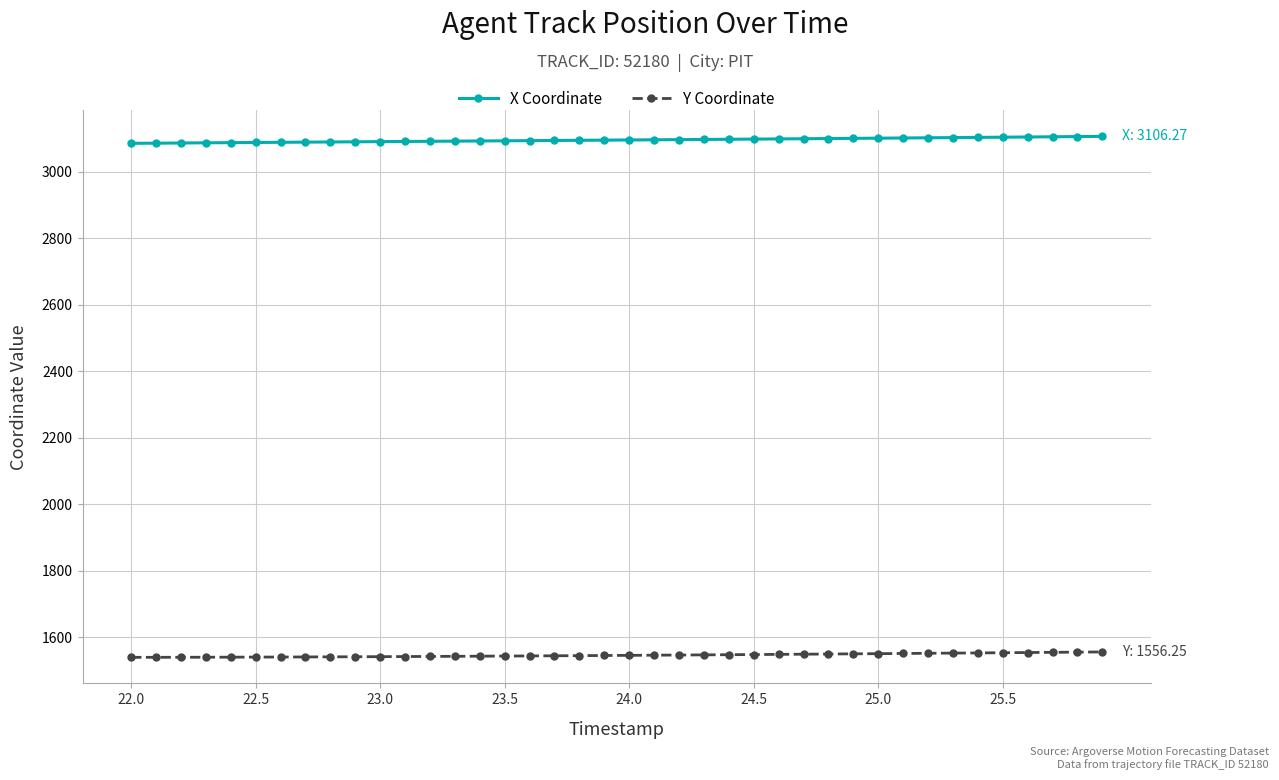

What is the lowest value of the X Coordinate series?

3085.3